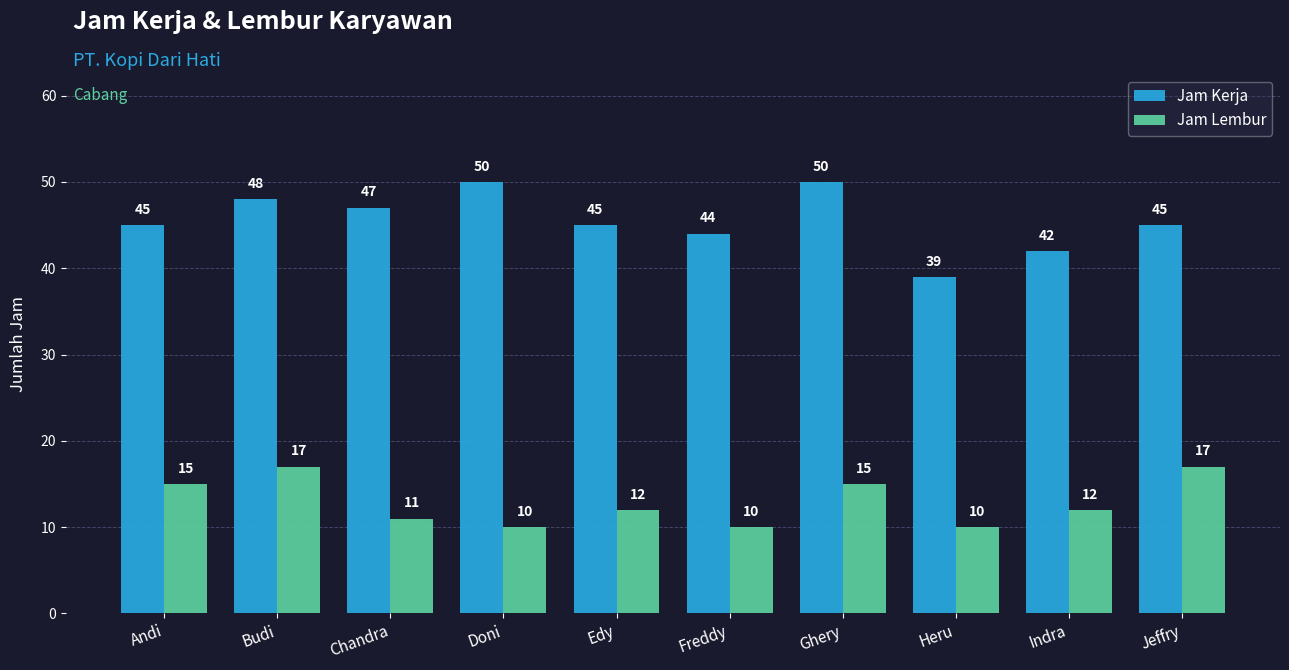

What is the difference between the Jam Kerja values at Heru and Ghery?

11